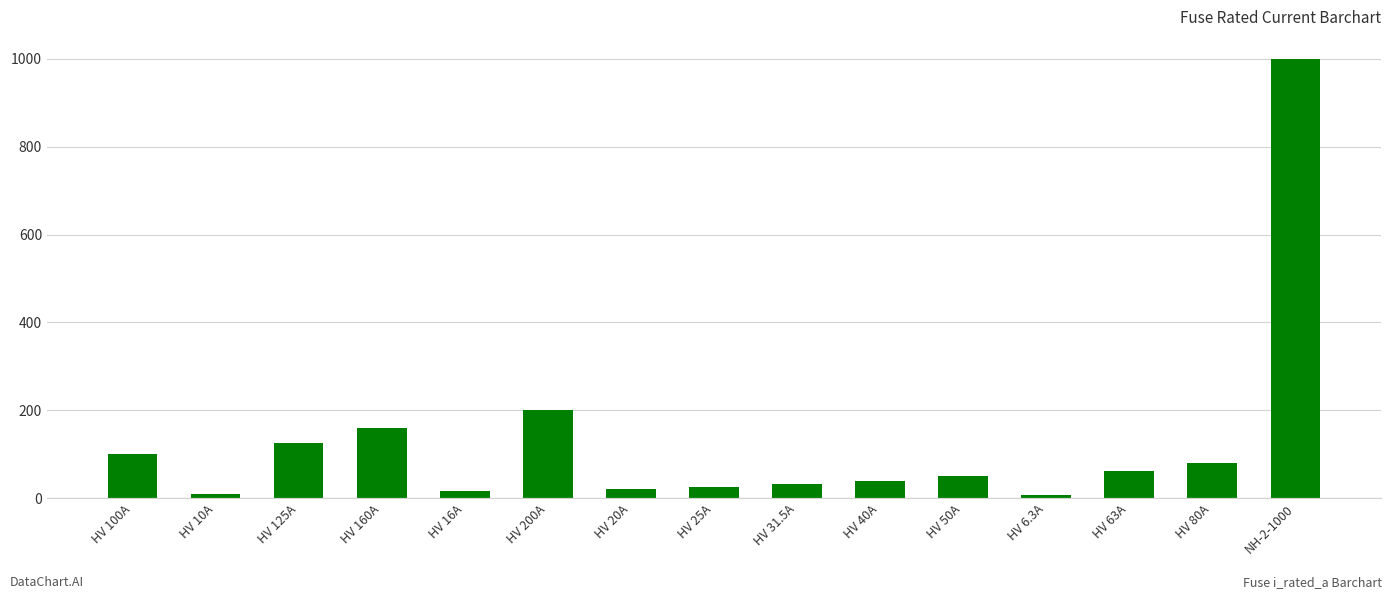

What is the maximum value shown in the chart?

1000.0